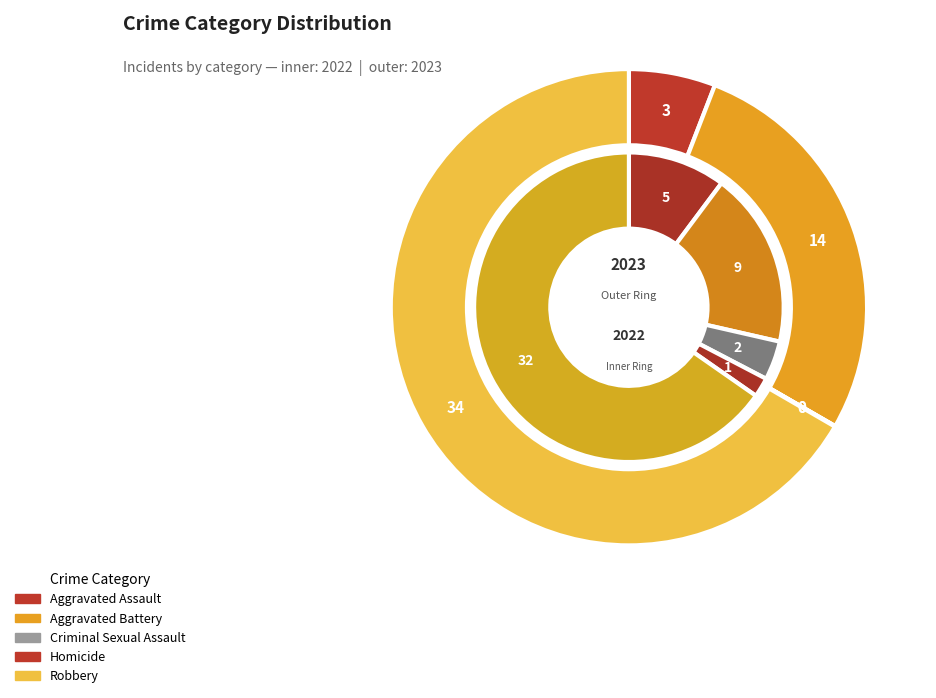

True or false: Robbery accounts for 67% of the total.

True